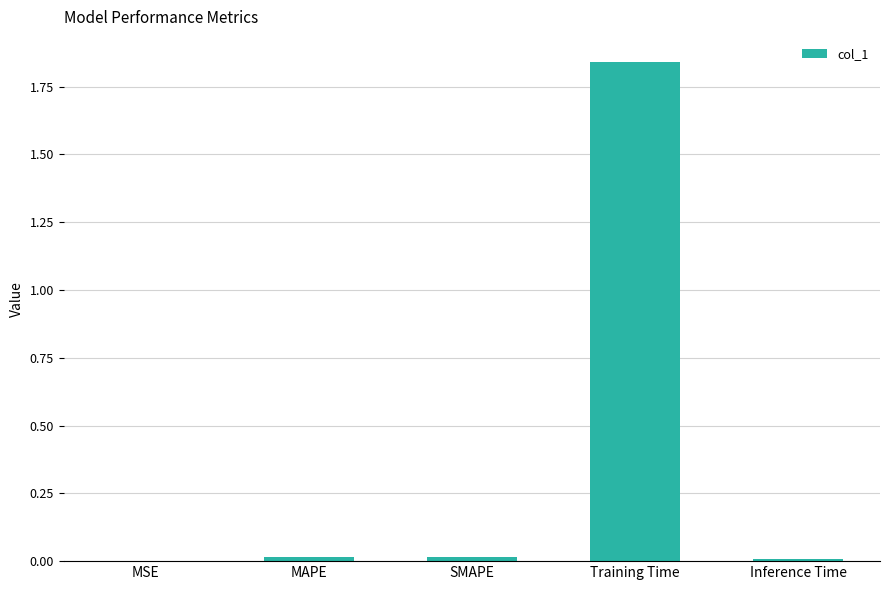

Is it true that the value at MSE is 0.0?

True